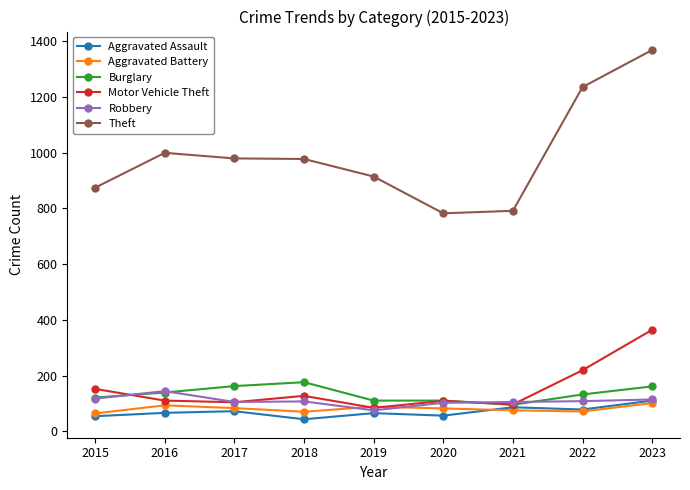

At how many categories does at least one series exceed 1284?

1